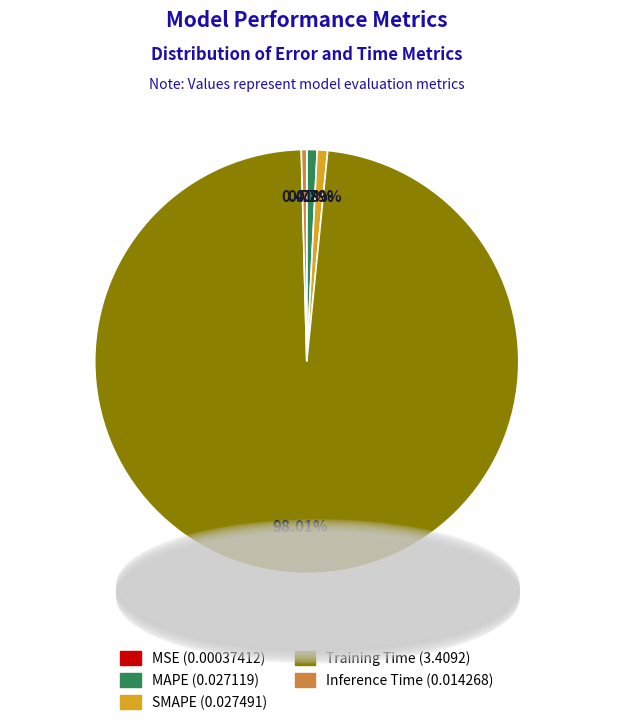

Is the sum of Training Time and SMAPE greater than half?

Yes